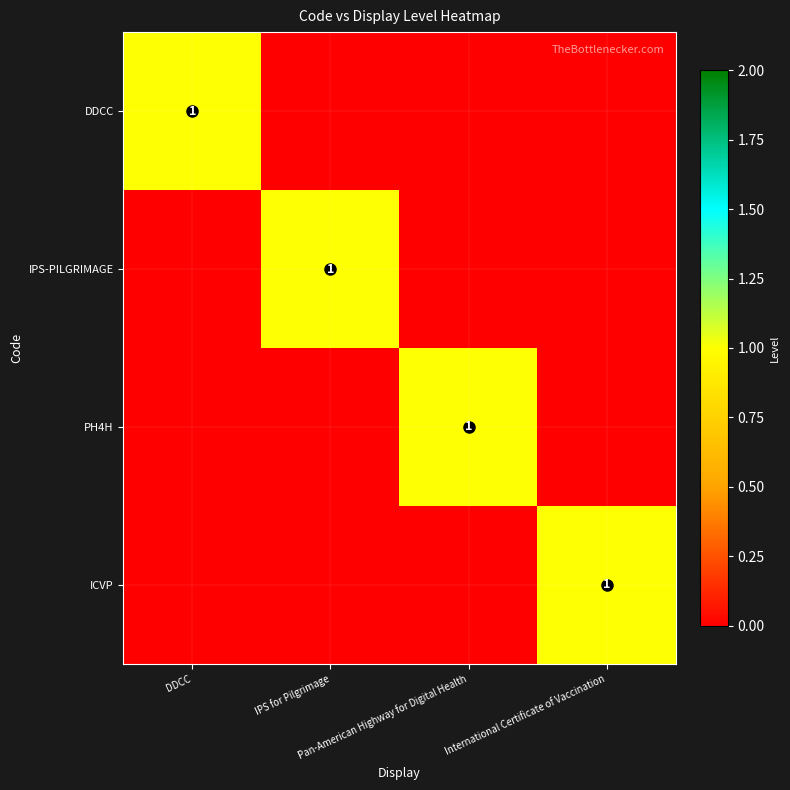

Count the ICVP values in the range 0 to 1.

4